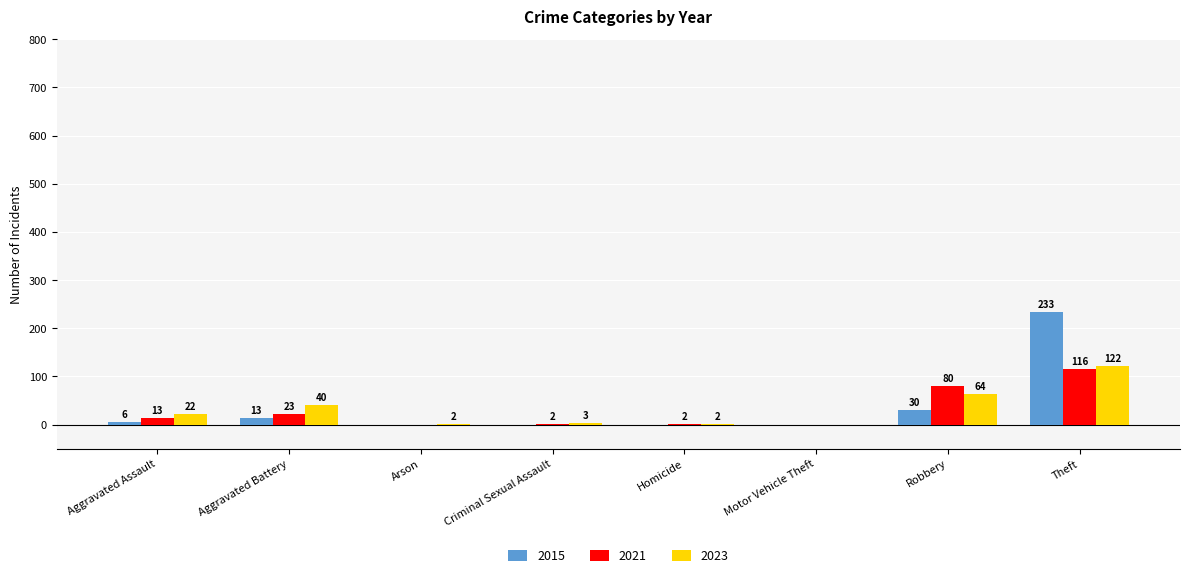

What are all the series names shown in the legend?

2015, 2021, 2023